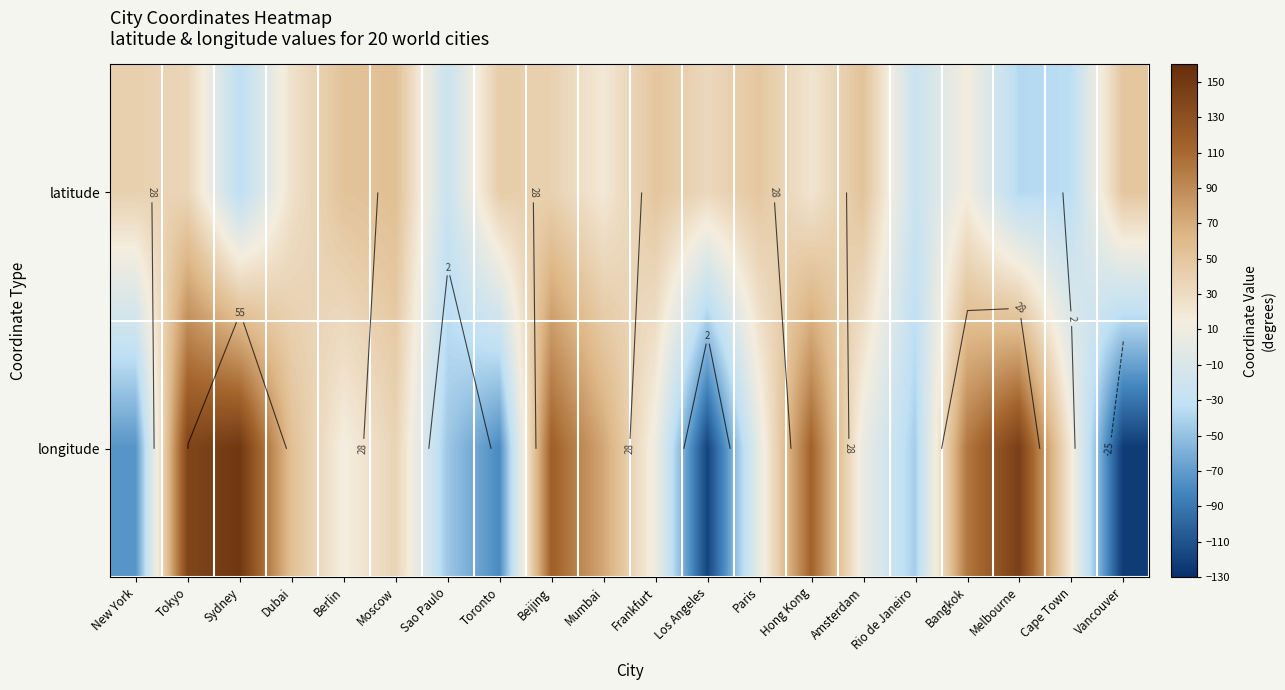

Which label corresponds to the smallest value in the chart?

Vancouver